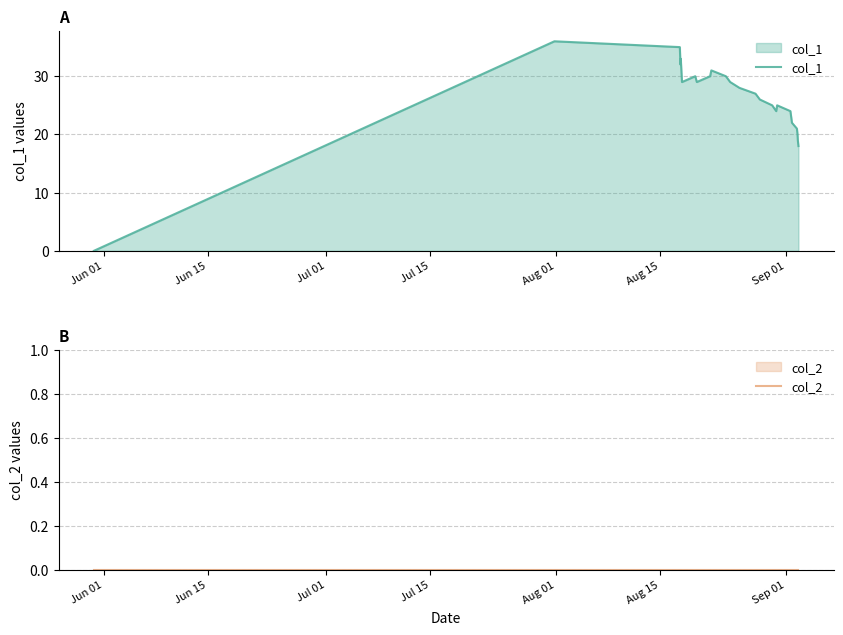

What is the highest value of the col_1 series?

36